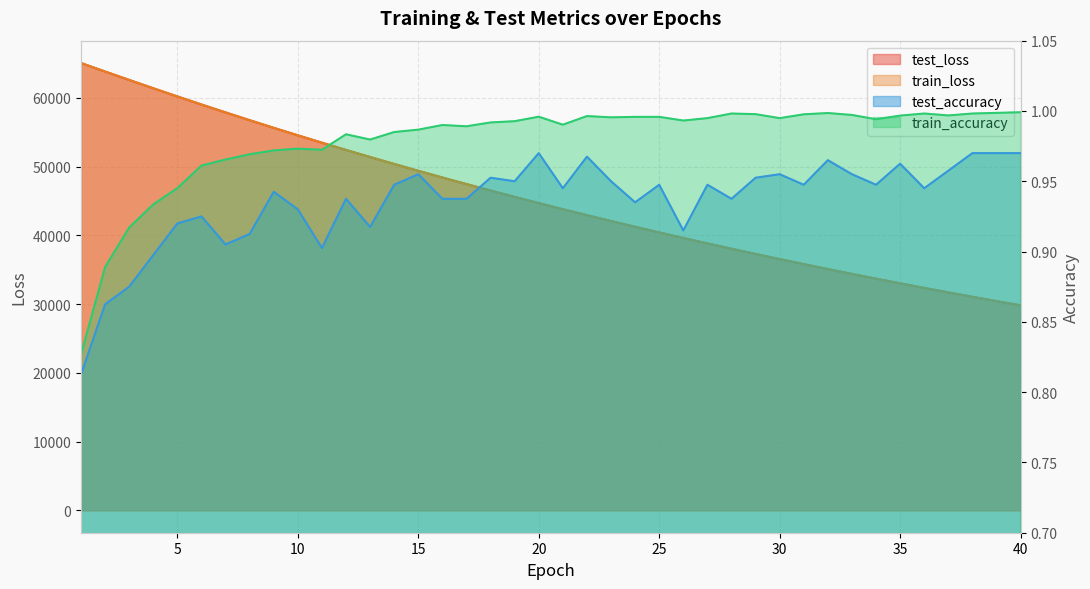

What is the value of the test_loss point at the 10th from the left?

54567.1